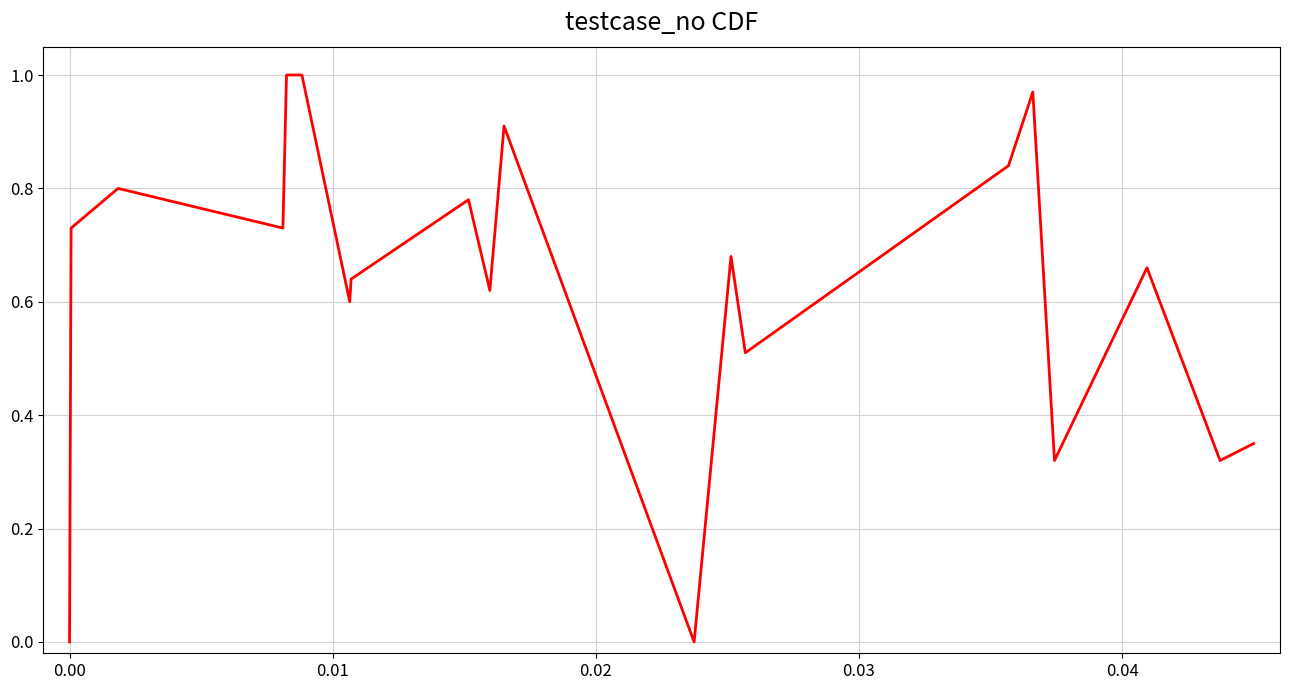

Does the chart display data point markers on the line(s)?

No